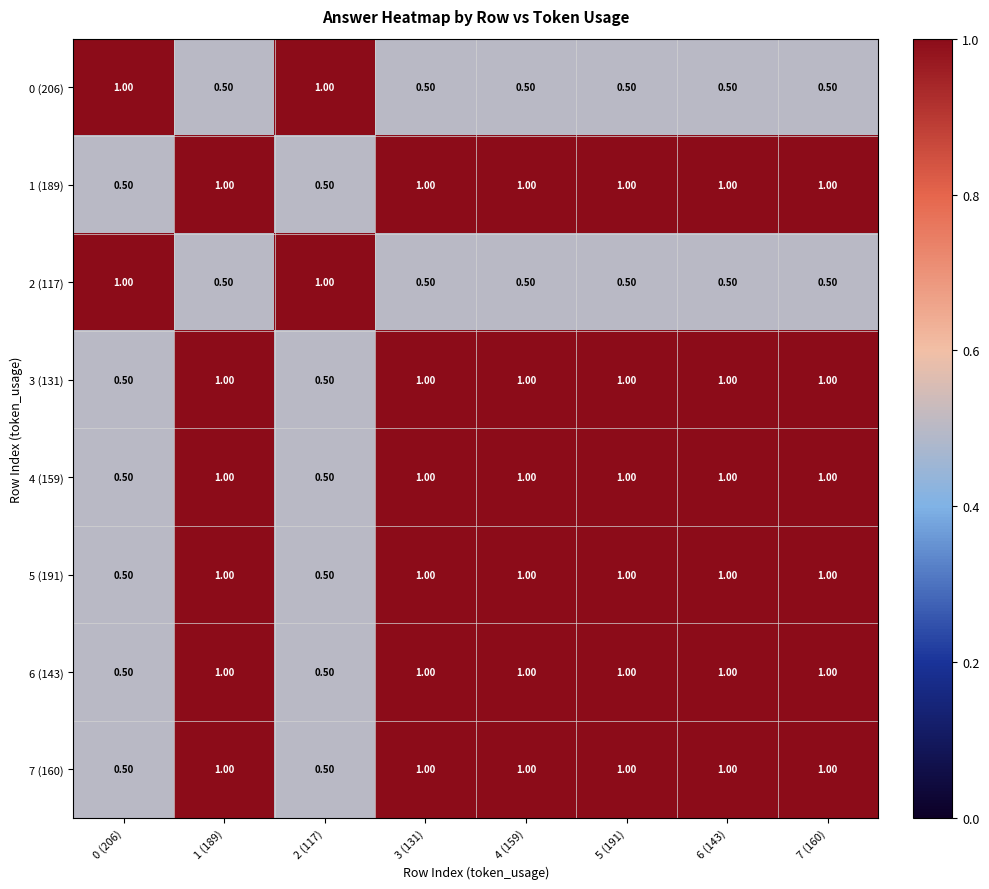

What is the difference between the highest and lowest values at 5 (191)?

0.5